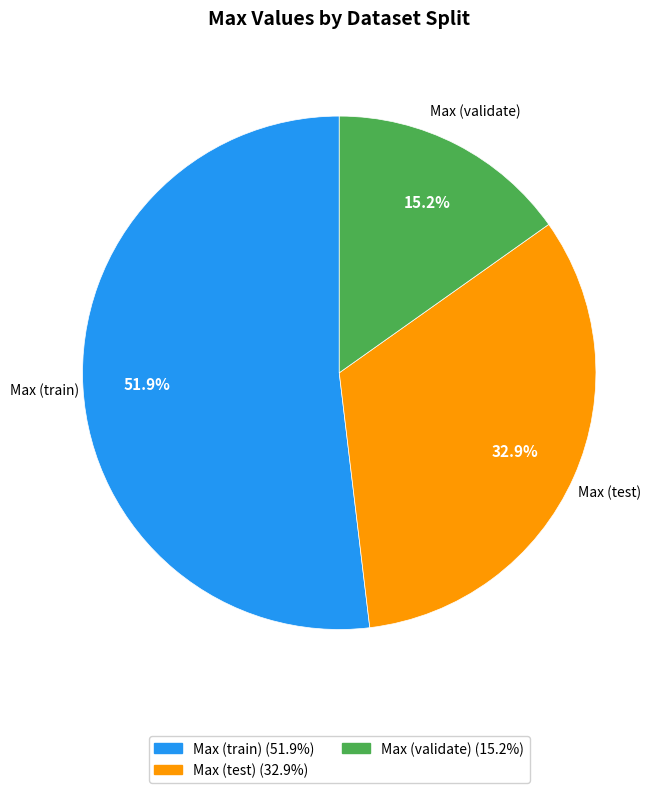

To the nearest percent, what is the difference between the Max (test) and Max (train) slice percentages?

19%